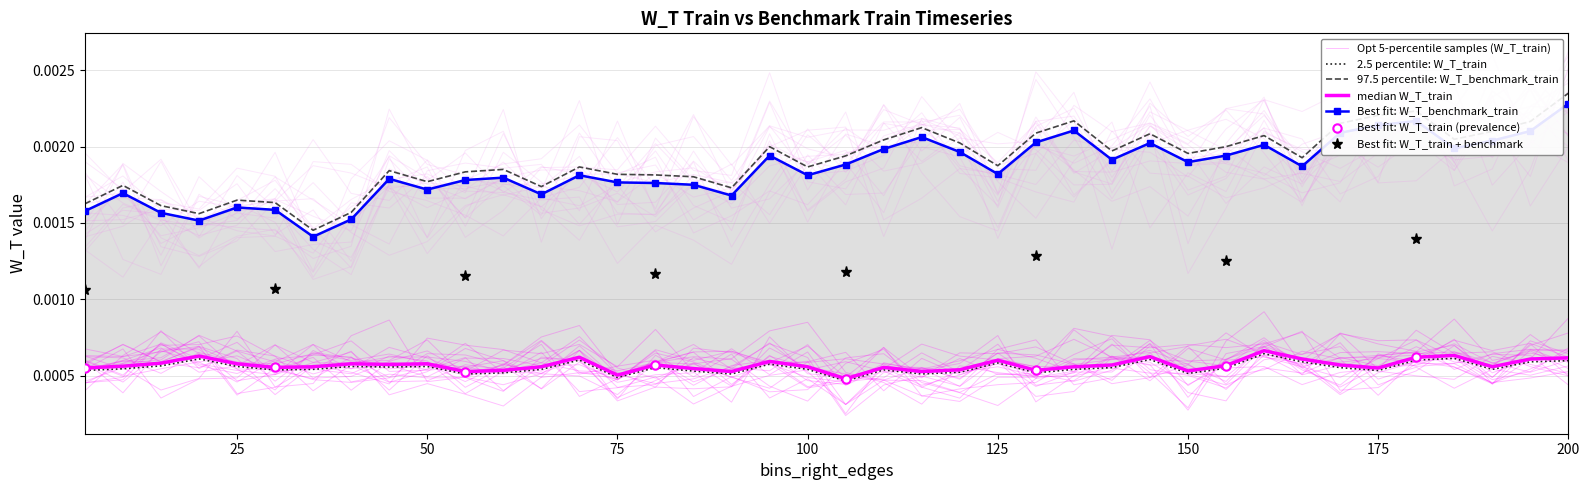

Is it true that W_T_benchmark_train equals 0.0 at 80?

True